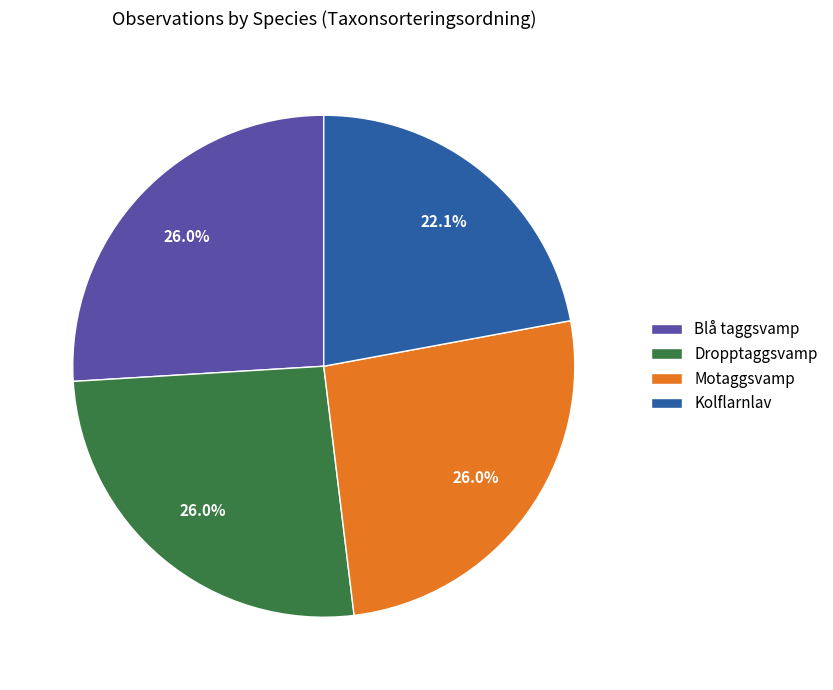

To the nearest percent, what is the difference between the Dropptaggsvamp and Kolflarnlav slice percentages?

4%